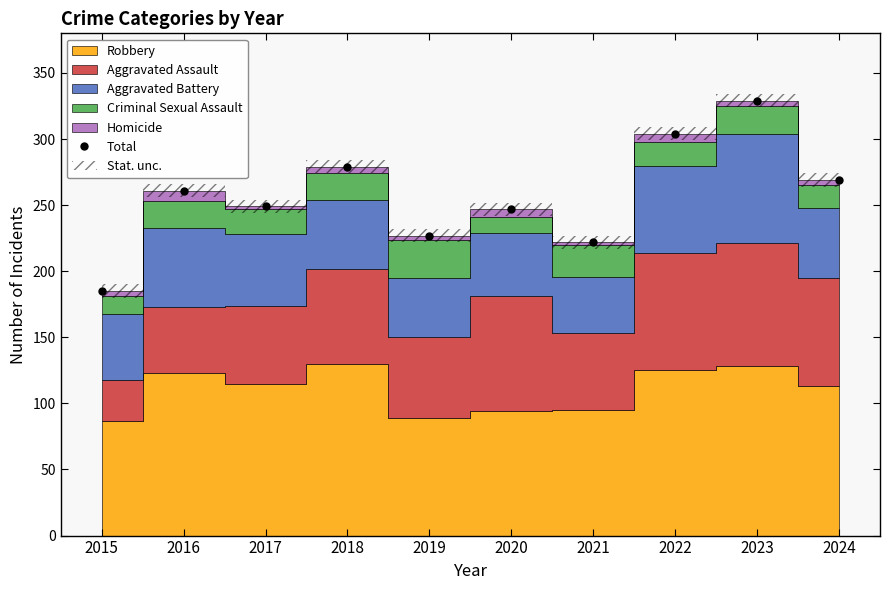

True or false: there are more than 0 points higher than both neighbors.

True